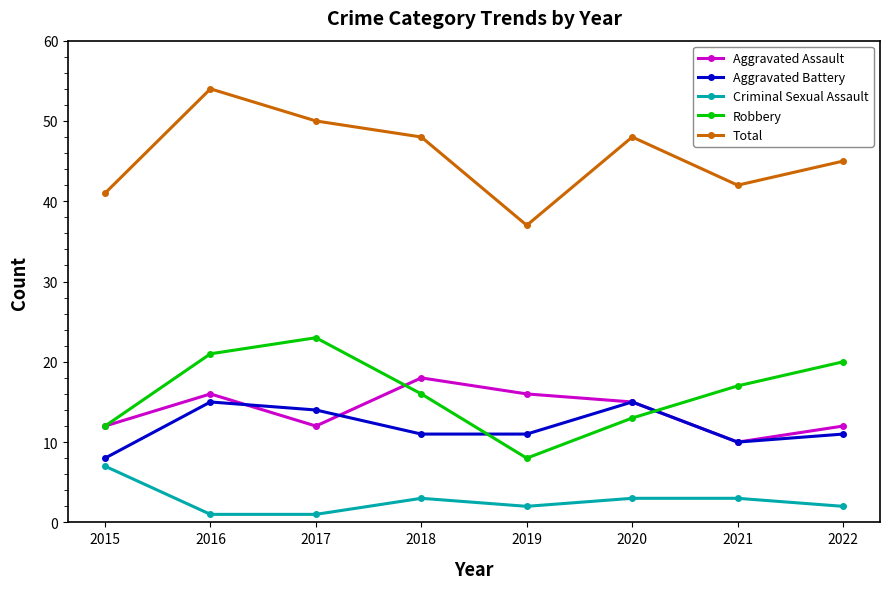

How many data points does each series have?

8